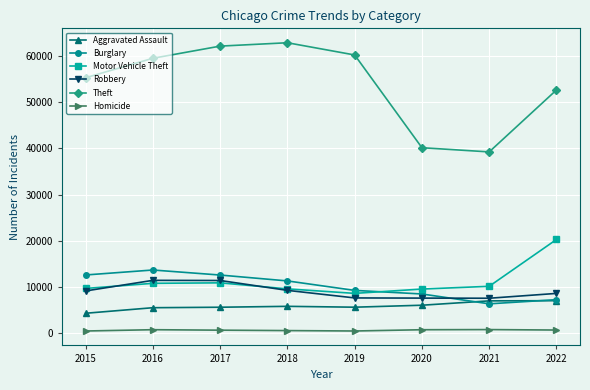

True or false: Homicide and Aggravated Assault intersect in this chart.

False